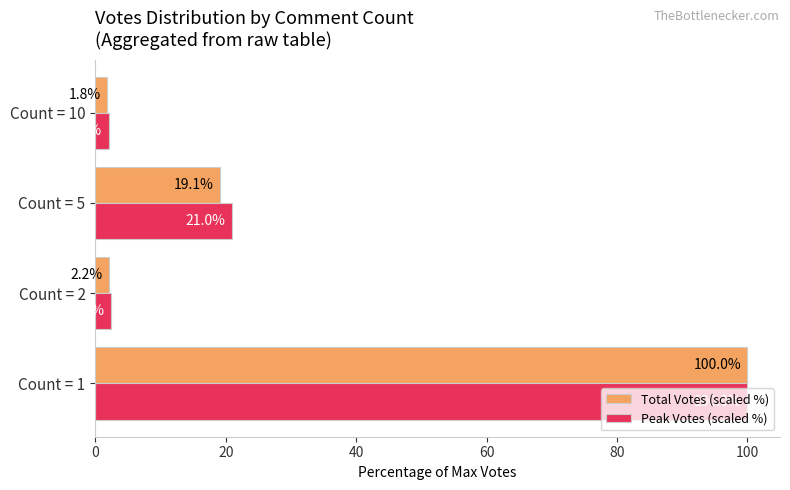

The value of Peak Votes (scaled %) at Count = 1 is 177.1. True or false?

False